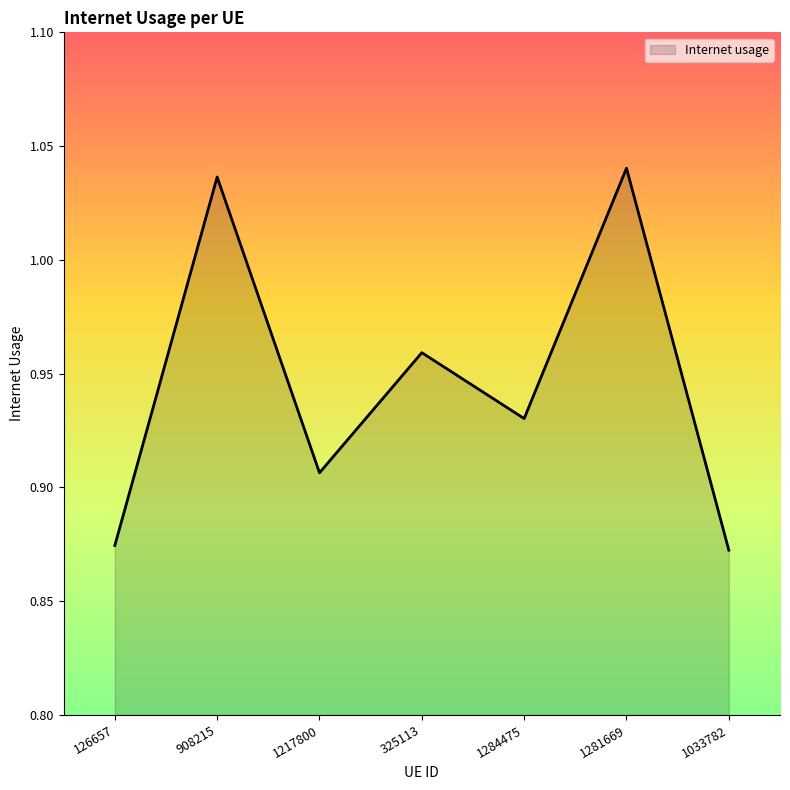

The chart shows a value of 1.4 at 126657. True or false?

False